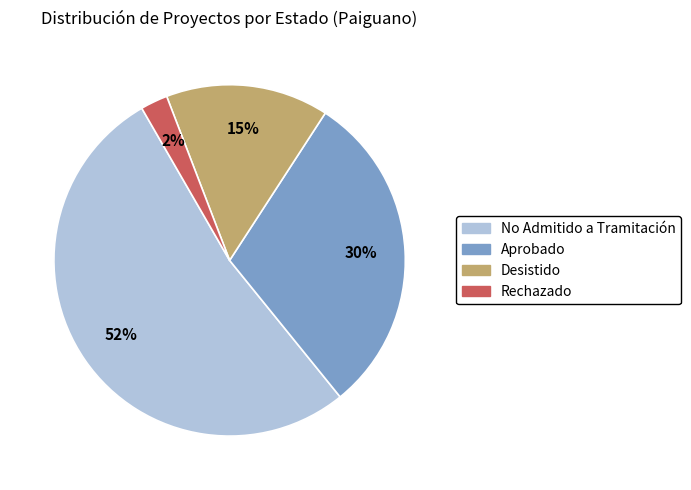

Does any single category account for the majority?

Yes